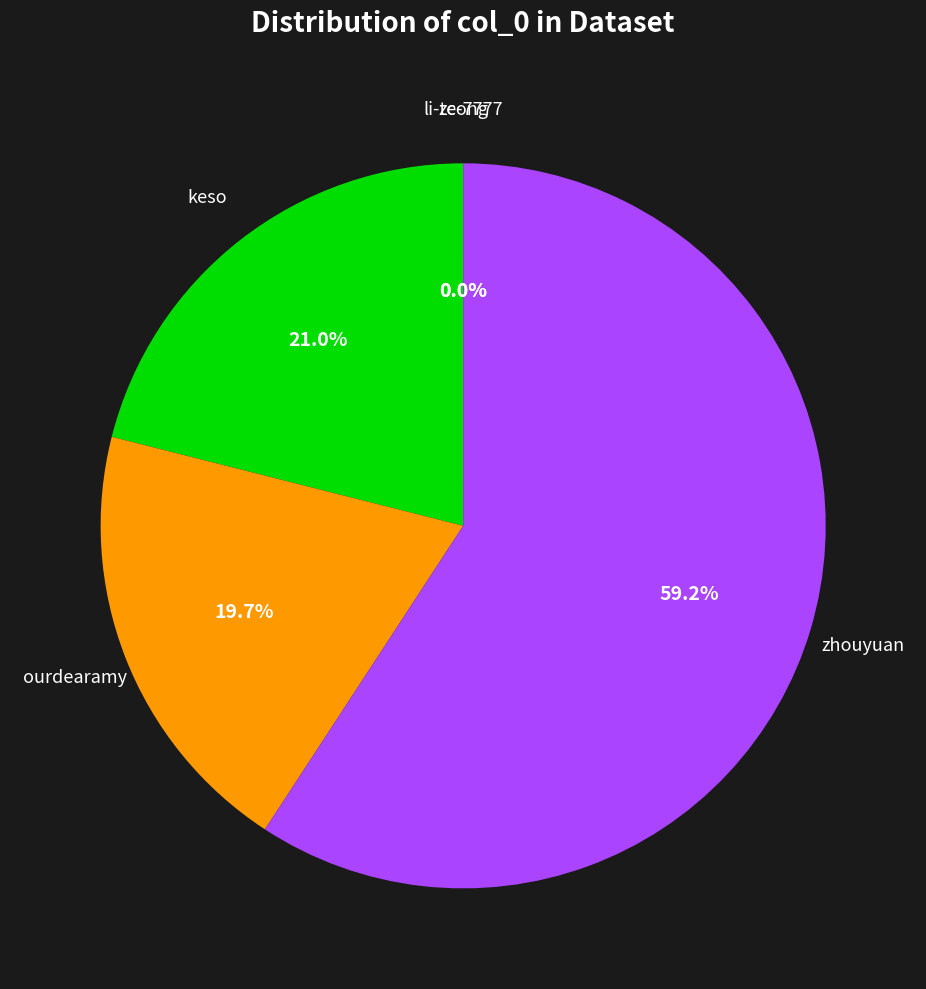

Which slice is the largest?

zhouyuan